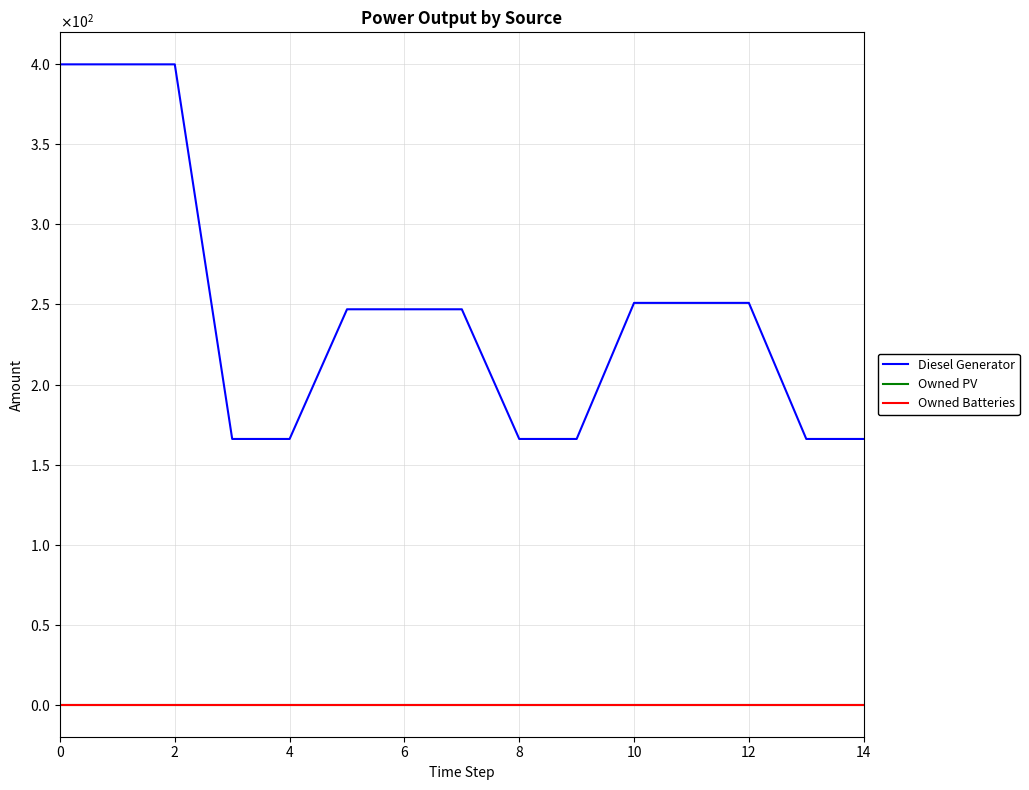

Is this an area chart (filled region under the line)?

No